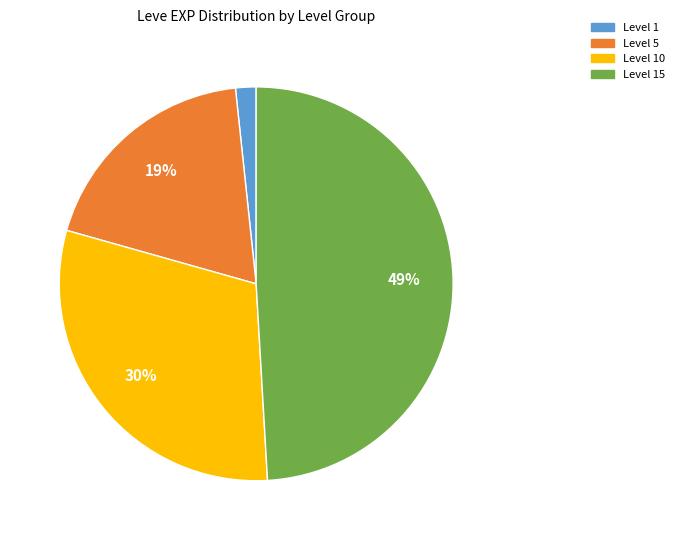

To the nearest percent, what is the average slice percentage?

25%